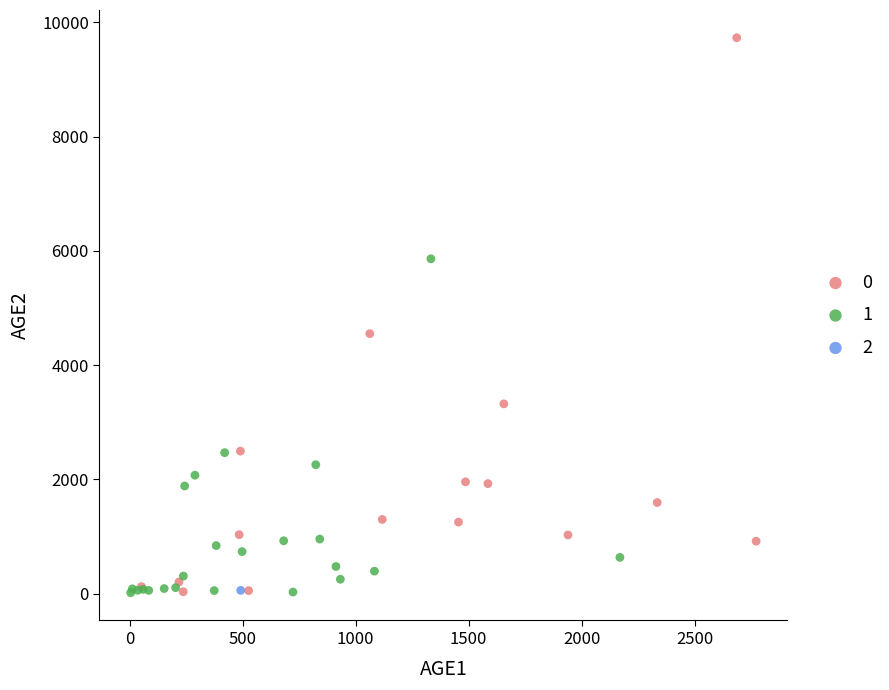

What are all the series names shown in the legend?

0, 1, 2